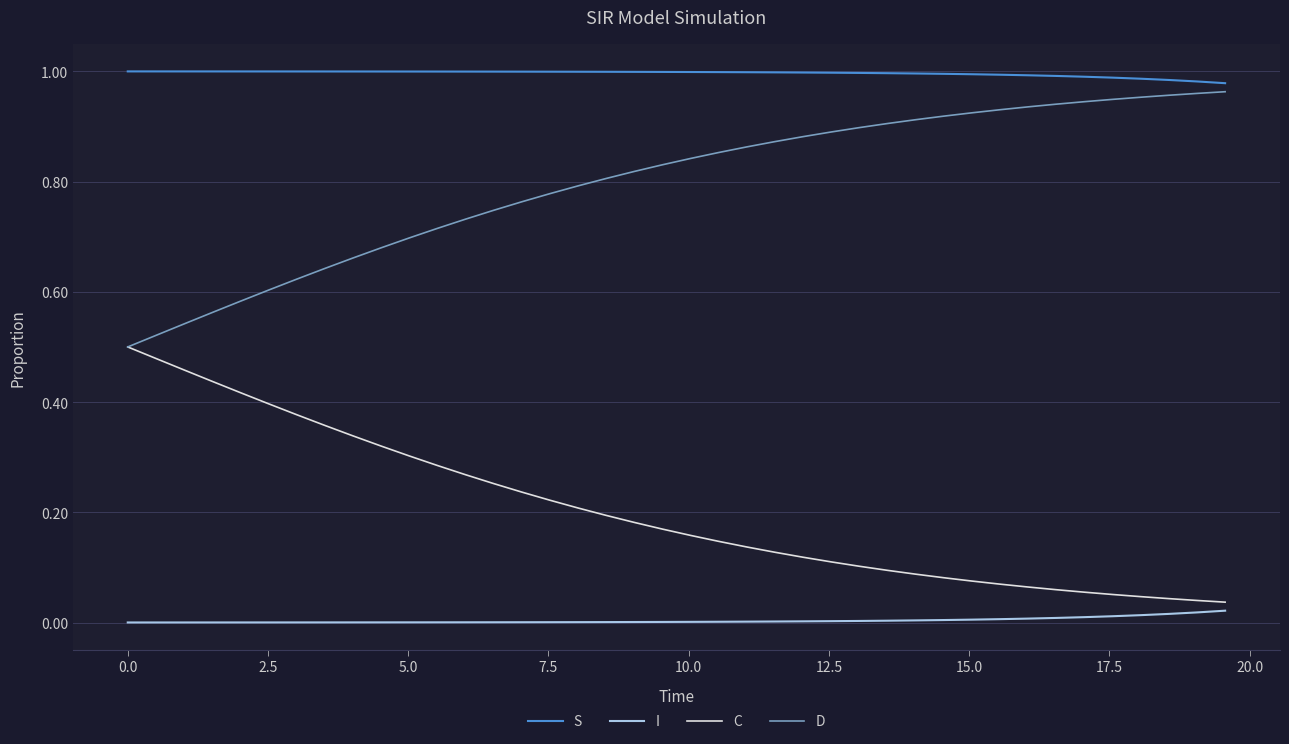

True or false: D and I cross at least once.

False